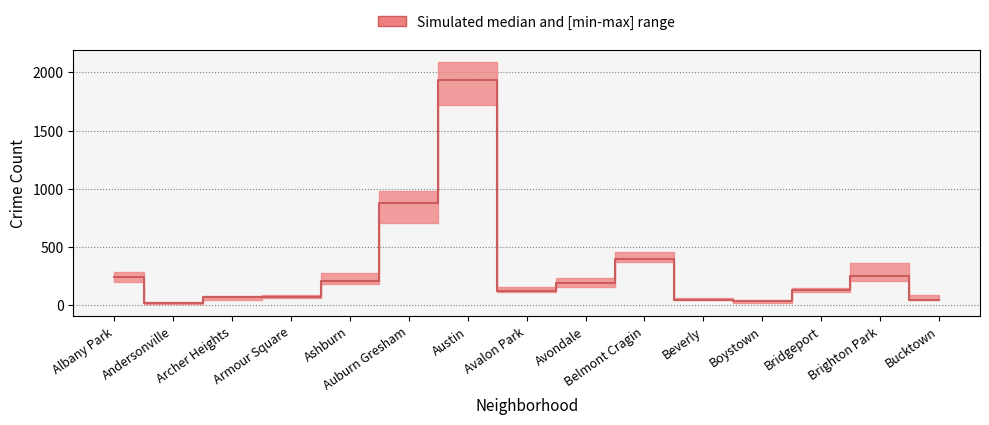

The value at Auburn Gresham is 1515.0. True or false?

False